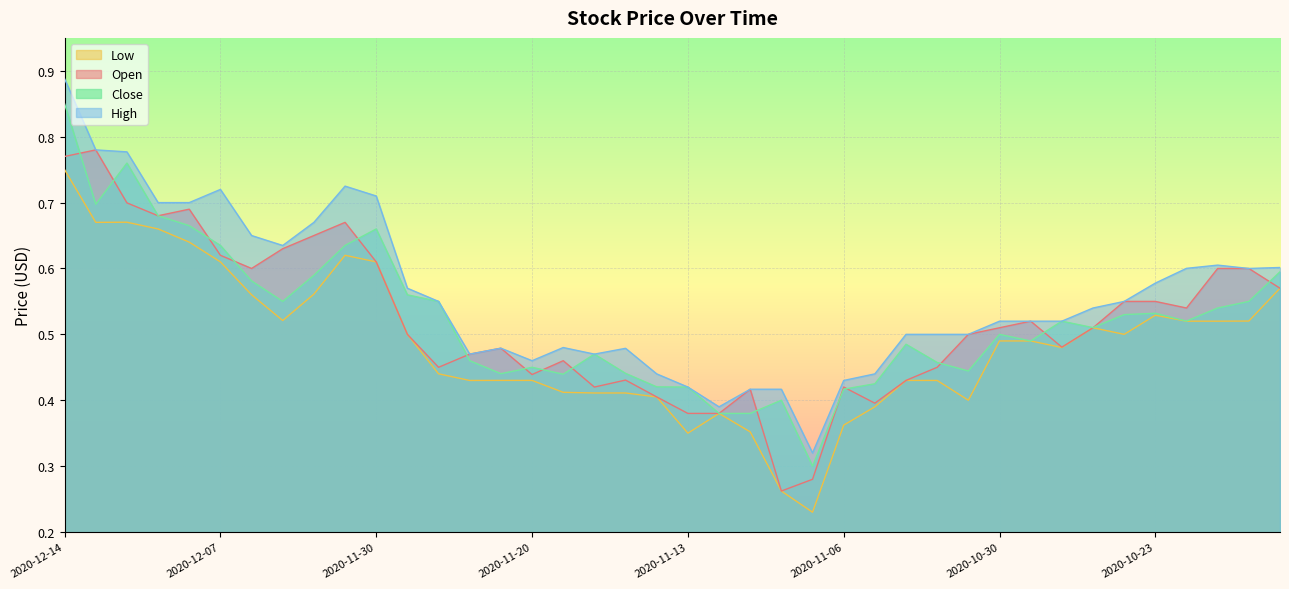

True or false: Open has a value of 0.9 at 2020-12-04.

False